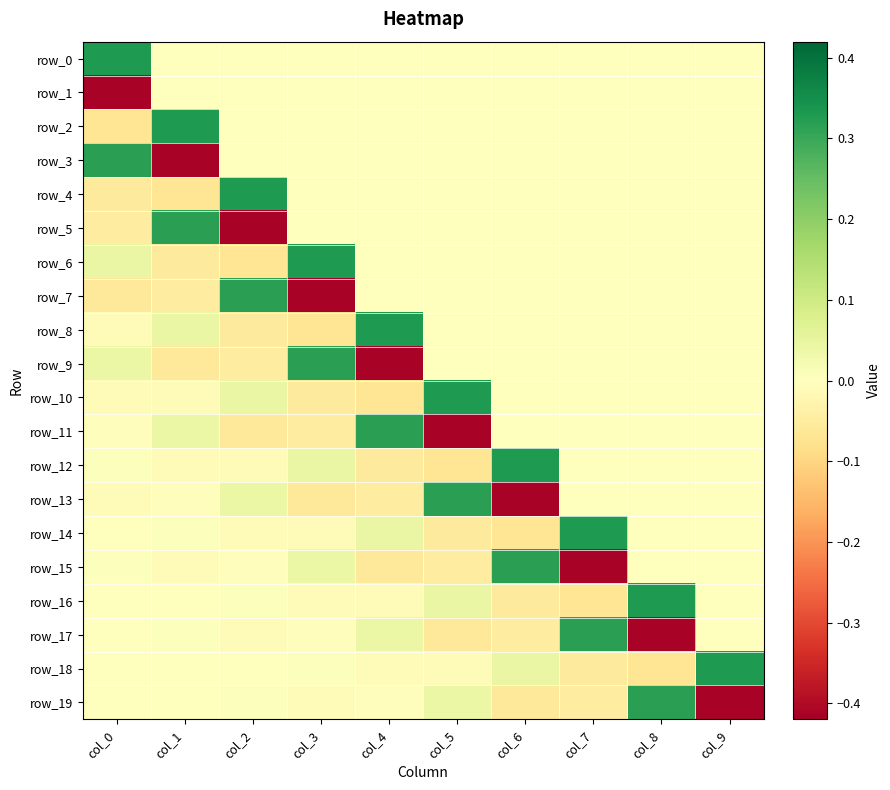

The value of row_6 at col_3 is 0.3. True or false?

True